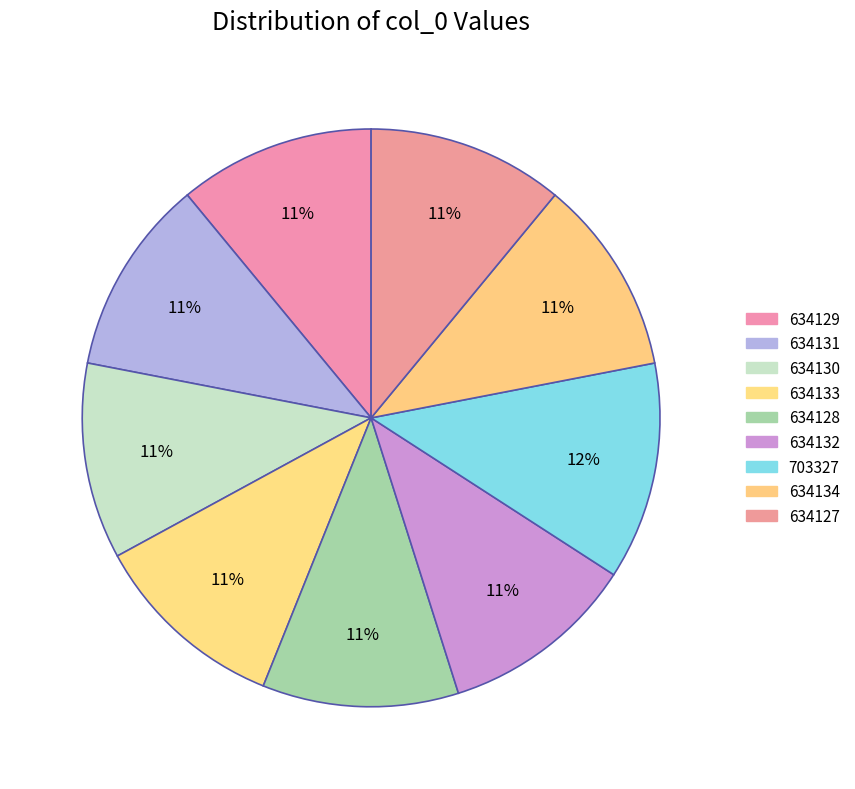

How many slices are in this pie chart?

9